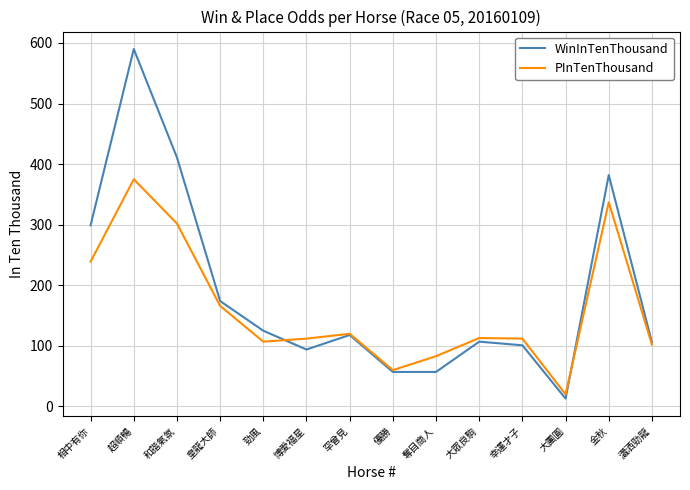

At 勁風, list the series in order from largest to smallest.

WinInTenThousand, PInTenThousand